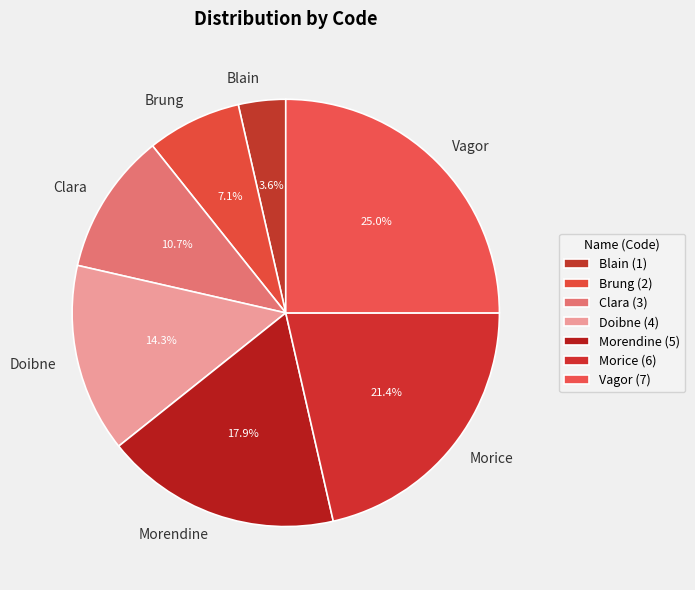

Approximately how many times larger is the value at Morendine compared to Morice?

0.8